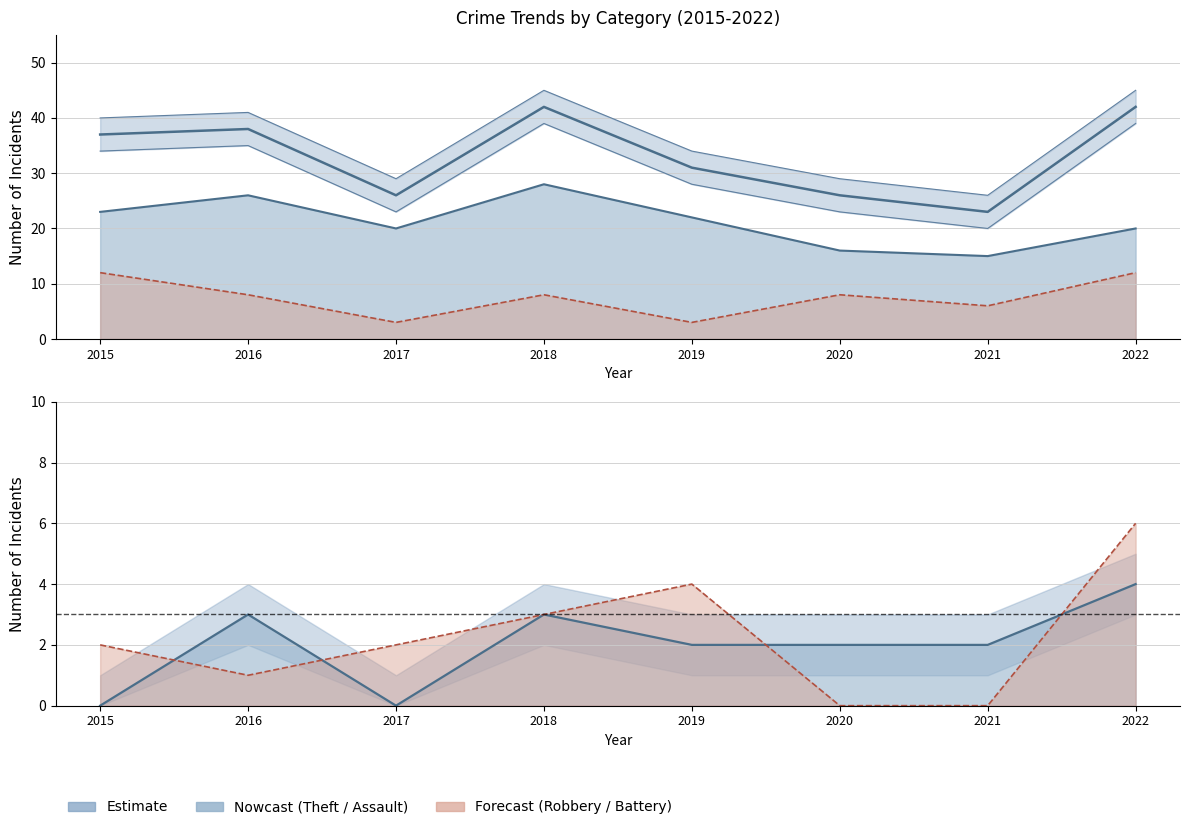

Which category has the lowest value across all series?

2021